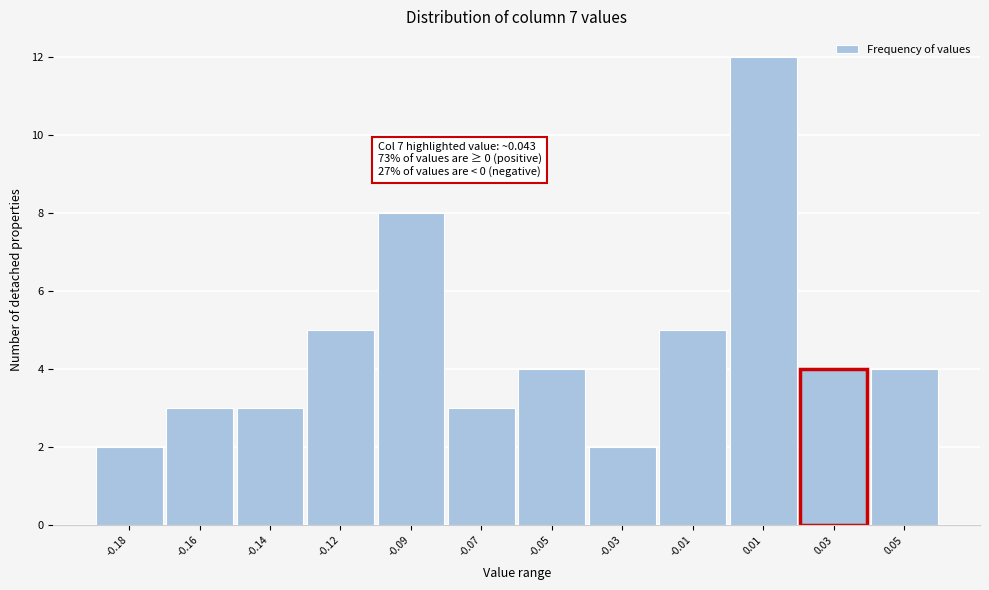

Reading left to right, extract all data points from this chart.

-0.18=2	-0.16=3	-0.14=3	-0.12=5	-0.09=8	-0.07=3	-0.05=4	-0.03=2	-0.01=5	0.01=12	0.03=4	0.05=4